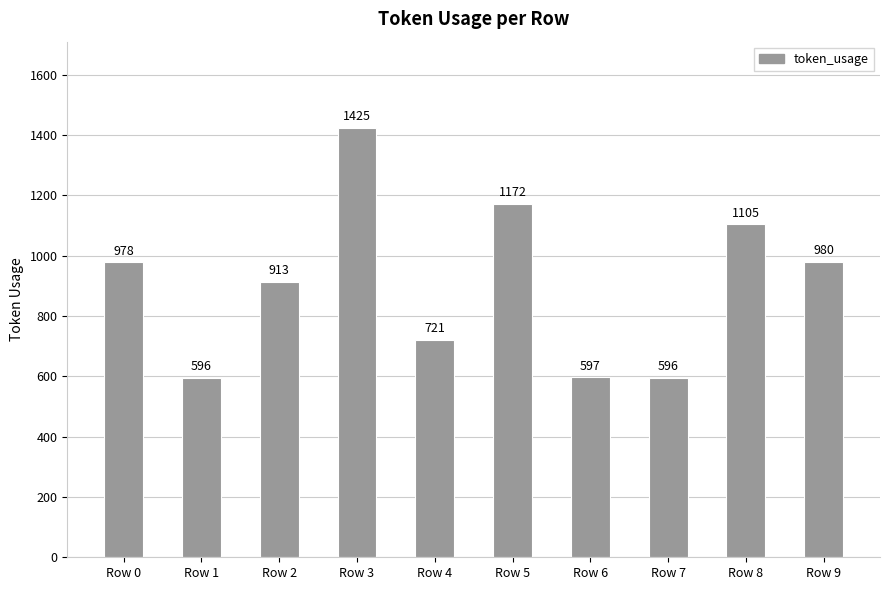

What is the value of the 4th bar from the left?

1425